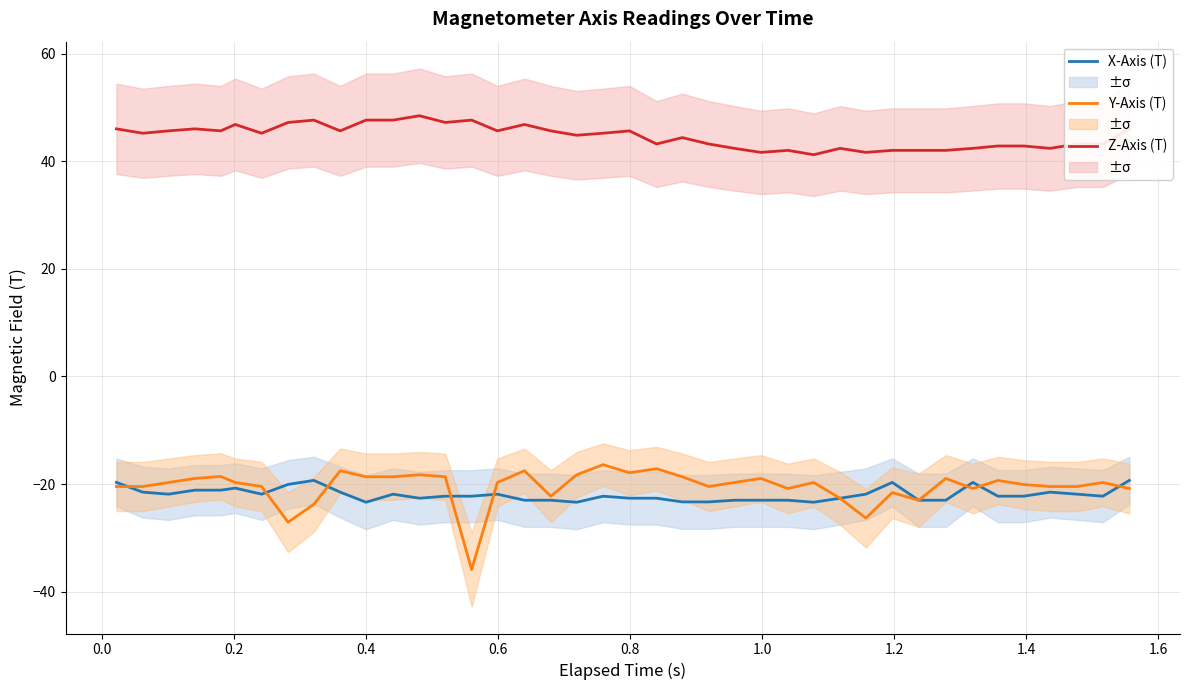

True or false: Y-Axis (T) and Z-Axis (T) cross at least once.

False